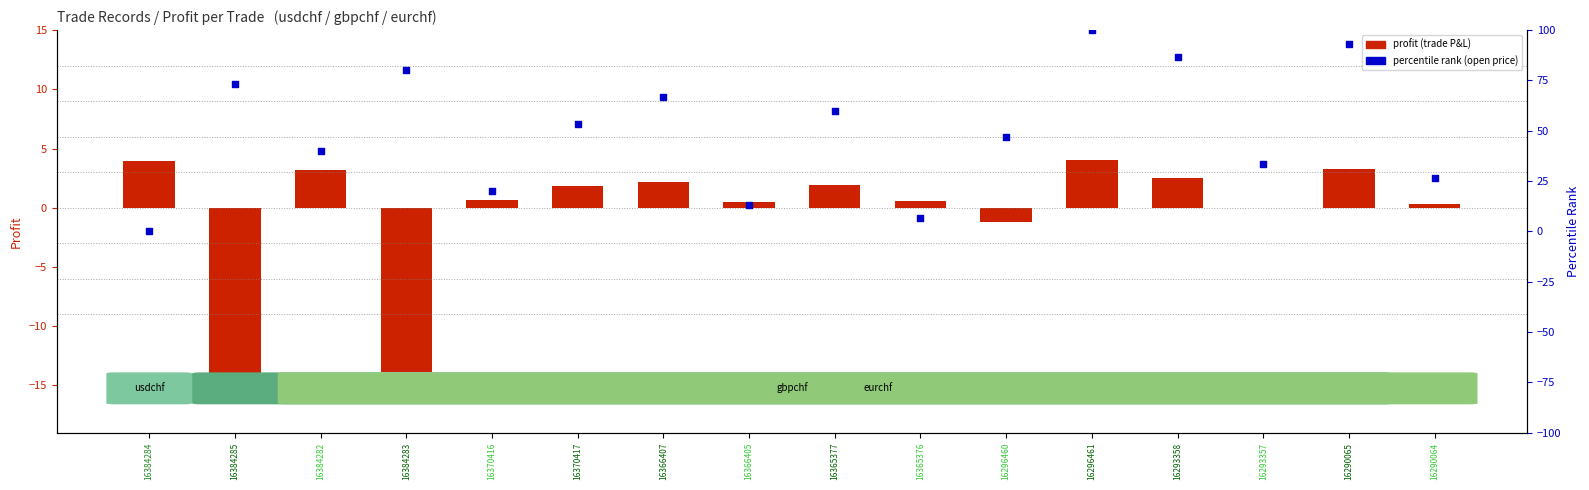

At how many categories does at least one series exceed -1?

16